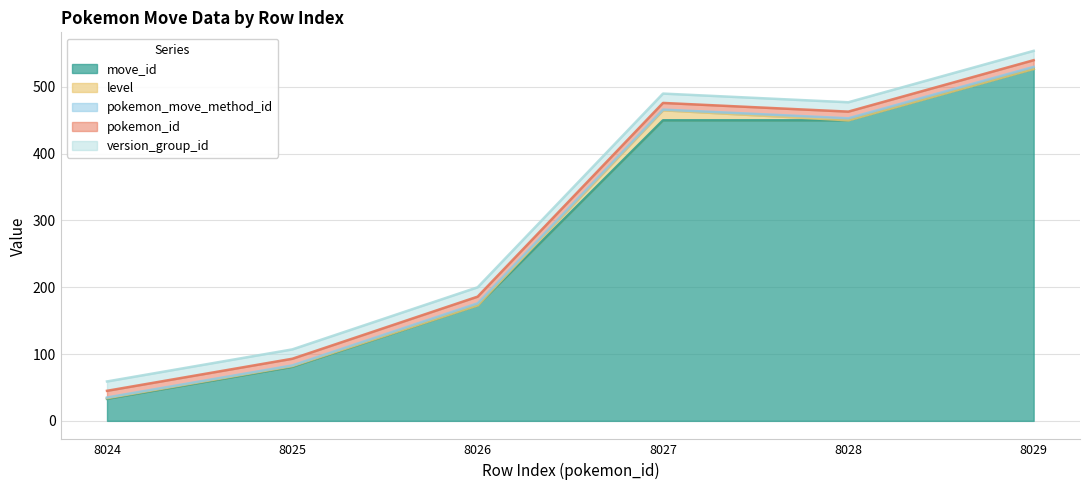

The value of pokemon_id at 8029 is 7. True or false?

False